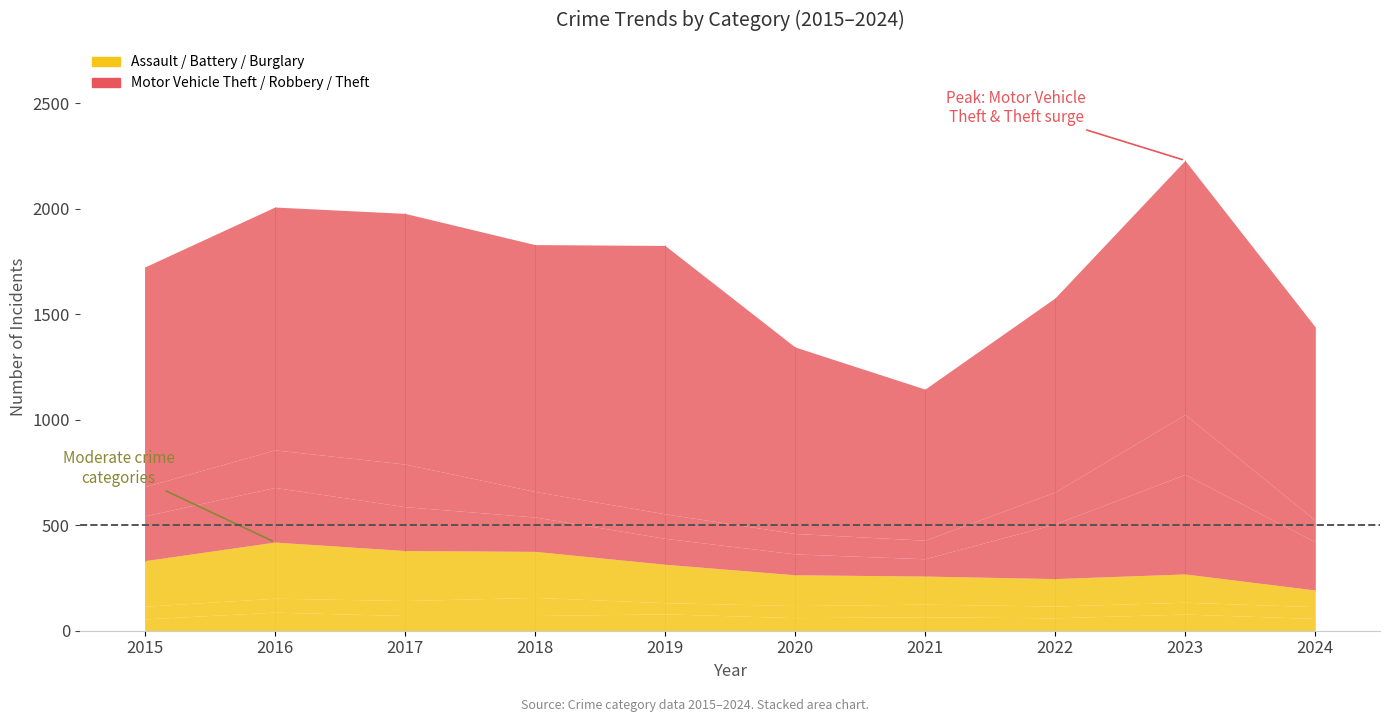

Reading left to right, what are all the values shown in this chart?

Aggravated Assault: 2015=56	2016=88	2017=72	2018=72	2019=80	2020=62	2021=66	2022=61	2023=79	2024=58
Aggravated Battery: 2015=60	2016=66	2017=71	2018=86	2019=53	2020=57	2021=60	2022=56	2023=56	2024=56
Burglary: 2015=216	2016=266	2017=237	2018=218	2019=182	2020=146	2021=133	2022=130	2023=134	2024=79
Motor Vehicle Theft: 2015=212	2016=259	2017=208	2018=163	2019=123	2020=99	2021=82	2022=259	2023=472	2024=228
Robbery: 2015=139	2016=178	2017=202	2018=121	2019=116	2020=97	2021=88	2022=151	2023=284	2024=103
Theft: 2015=1041	2016=1151	2017=1188	2018=1170	2019=1272	2020=884	2021=716	2022=920	2023=1204	2024=917